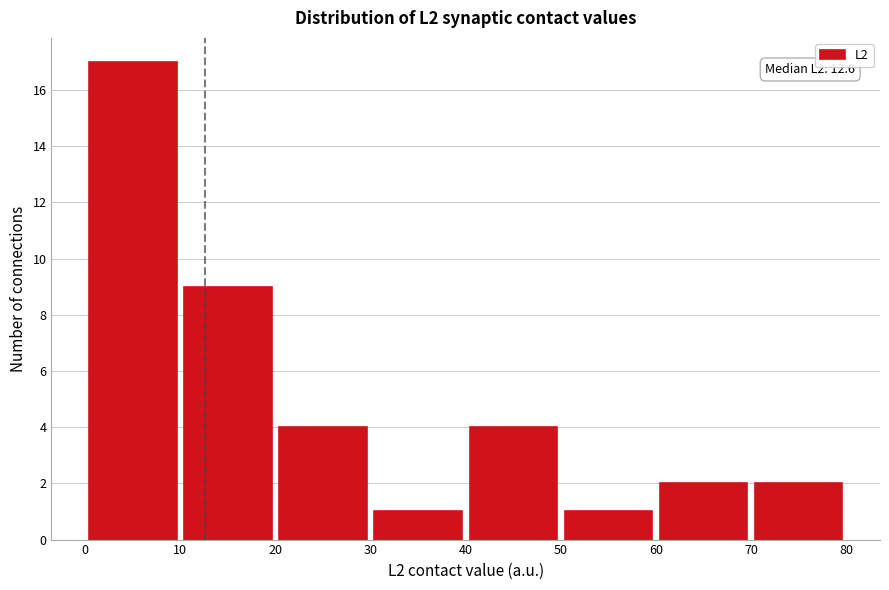

Which range on the x-axis has the tallest bar?

0 to 10